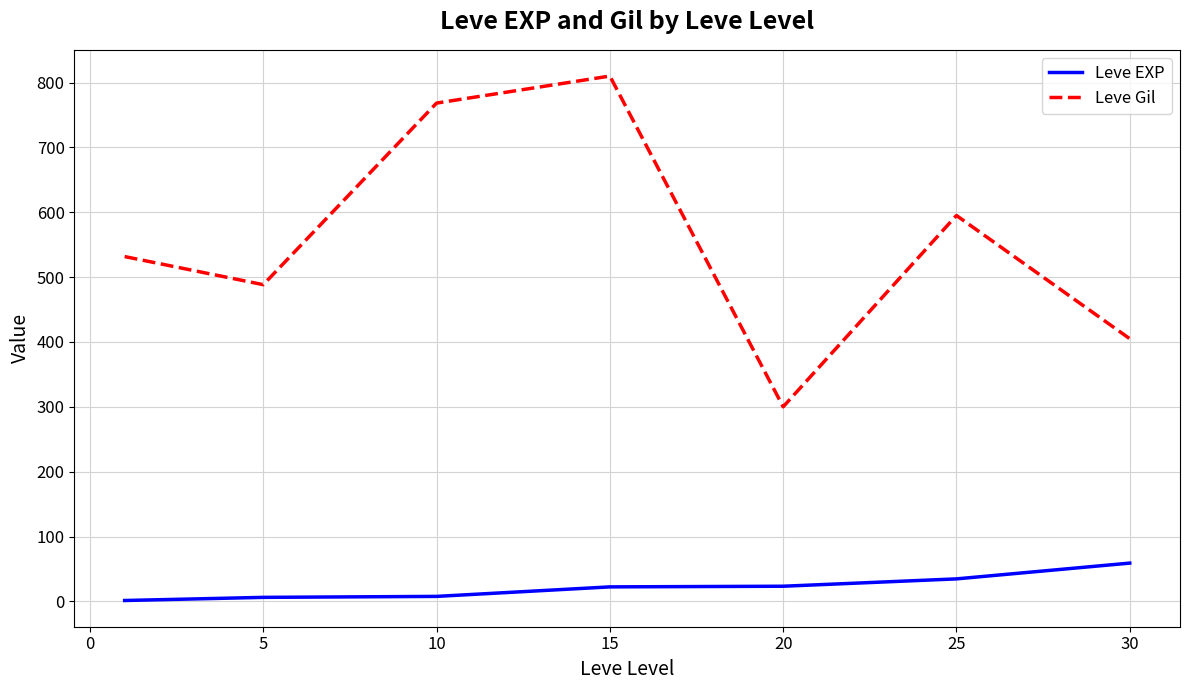

Which series has the largest total across all categories?

Leve Gil